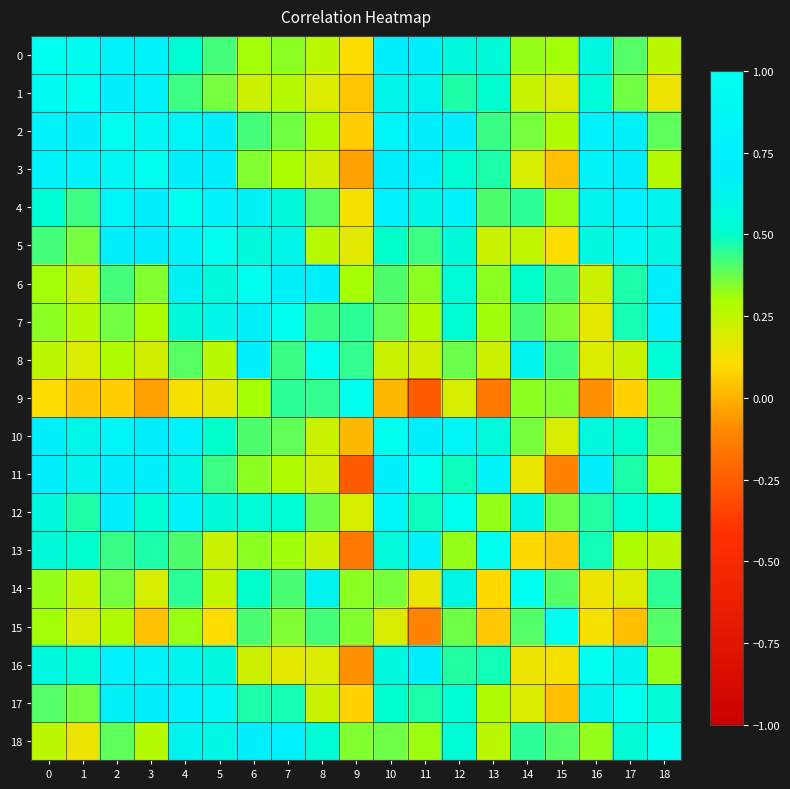

What is the smallest value displayed?

-0.3